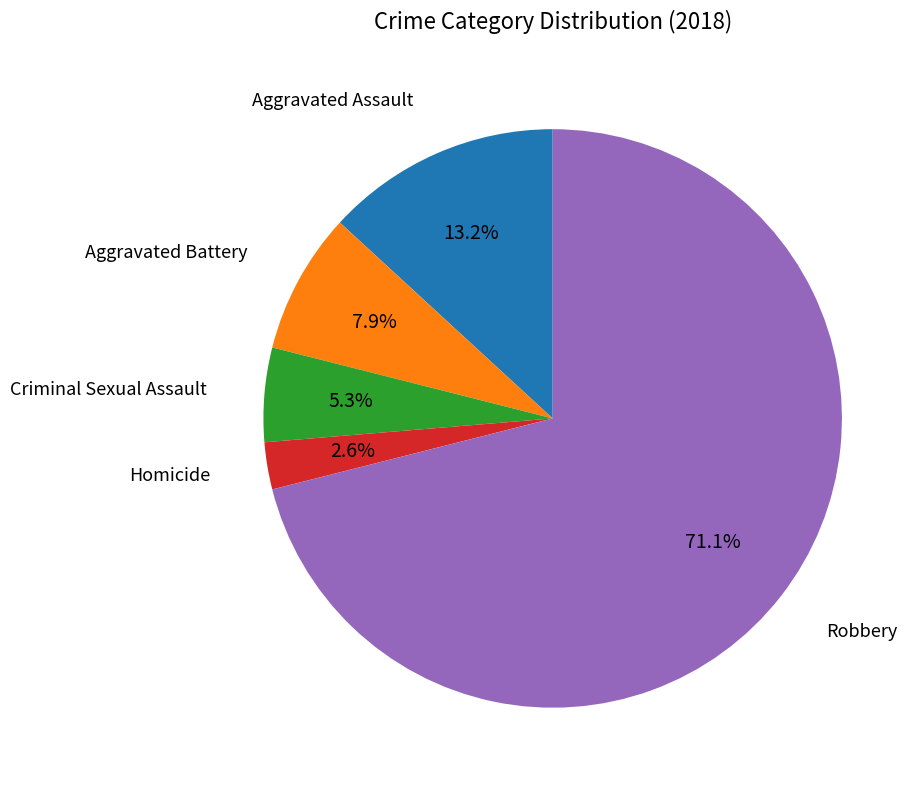

What is the total percentage of Aggravated Battery and Robbery?

78.9%